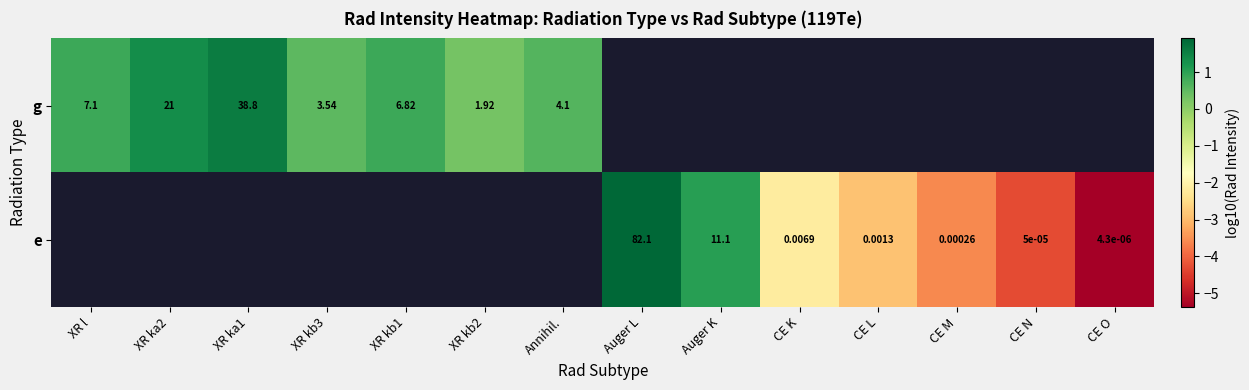

Is the value of g at XR kb1 greater than the value of e at CE L?

Yes